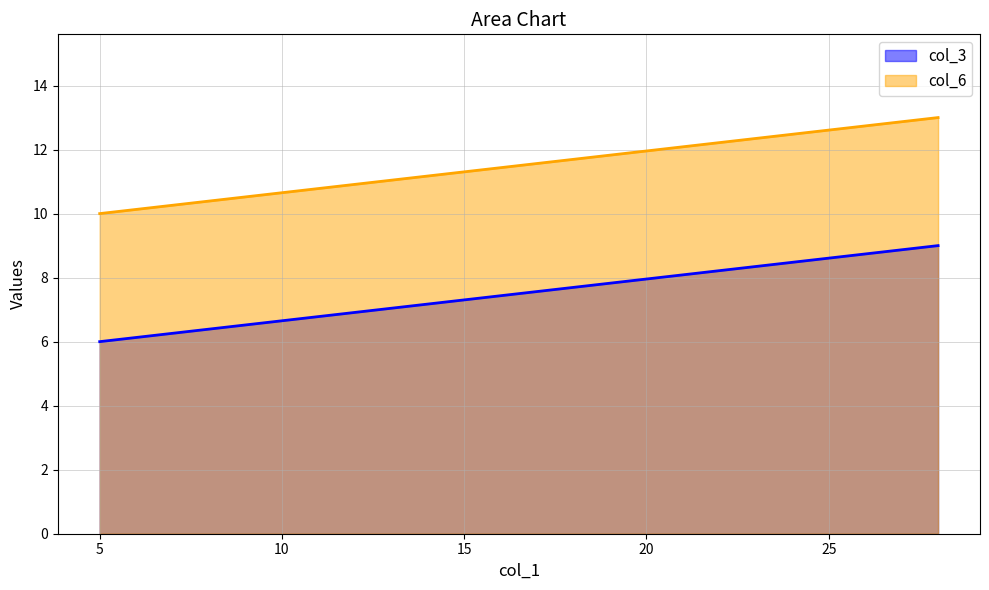

Which series has the largest total across all categories?

col_6